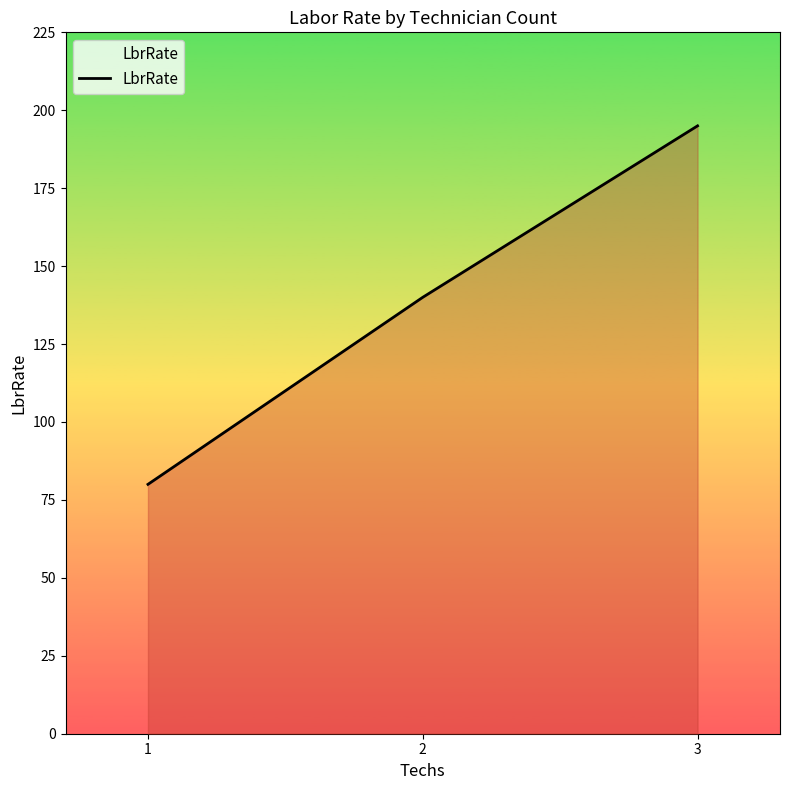

What is the change in value from 1 to 2?

+60